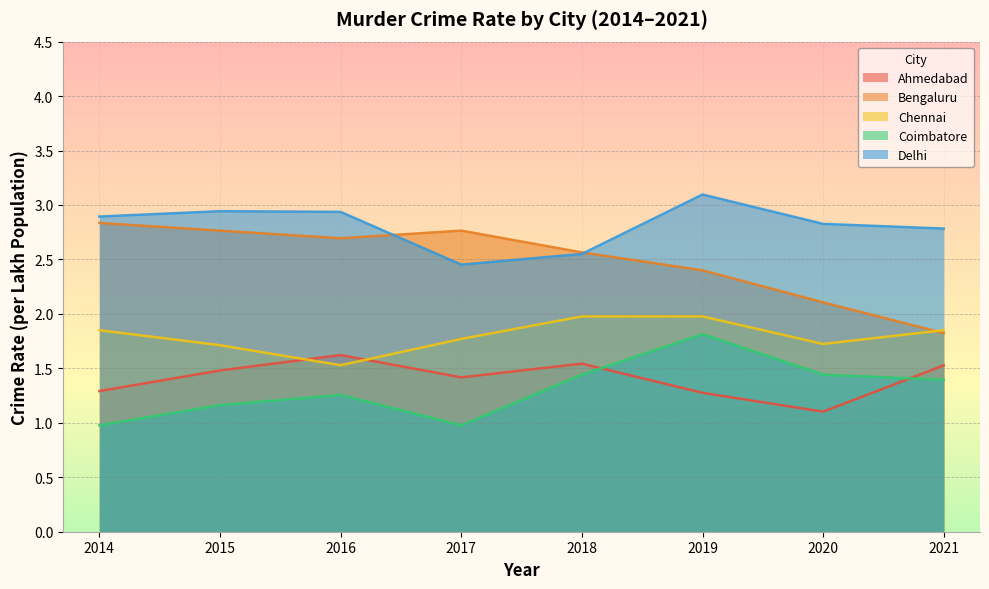

True or false: Coimbatore has more than 0 points higher than both neighbors.

True